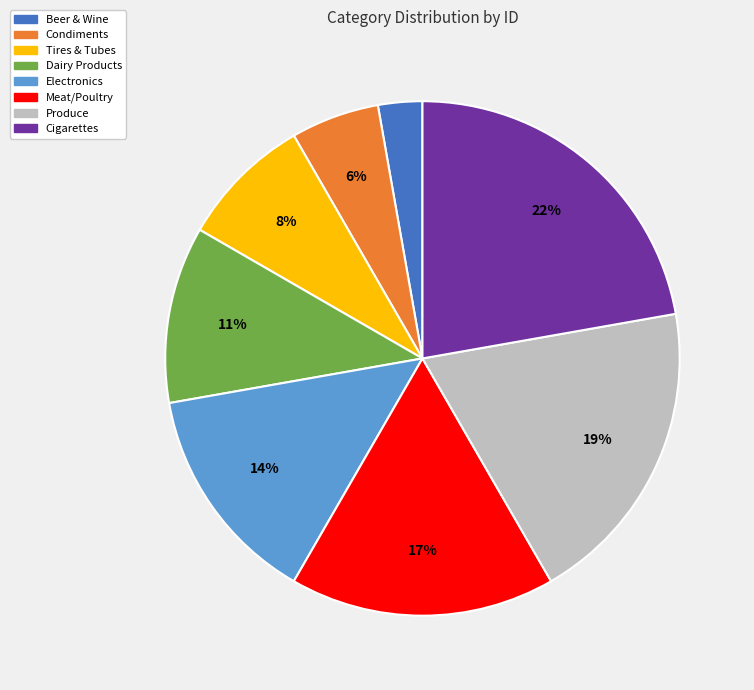

Count the number of slices in the pie.

8